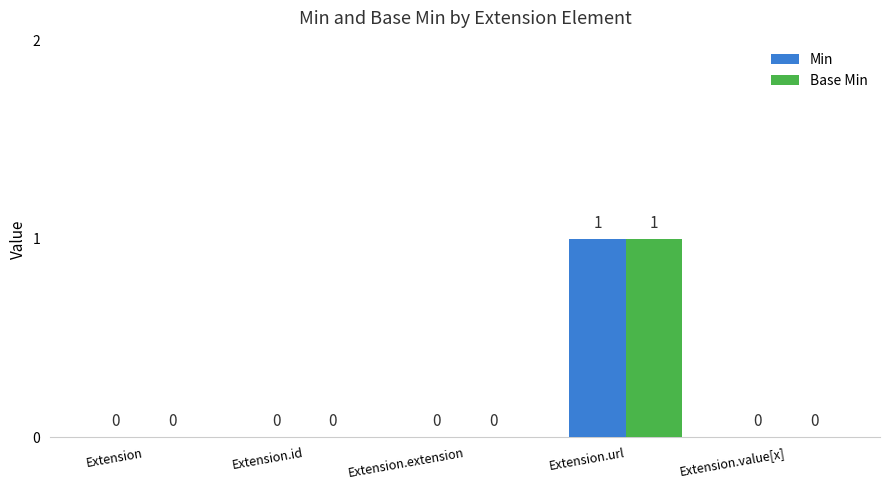

The value of Min at Extension.id is 0. True or false?

True